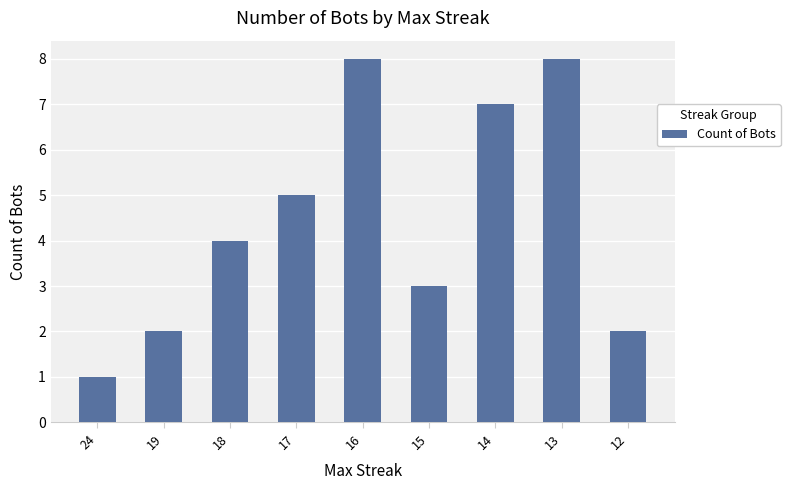

What is the minimum value shown in the chart?

1